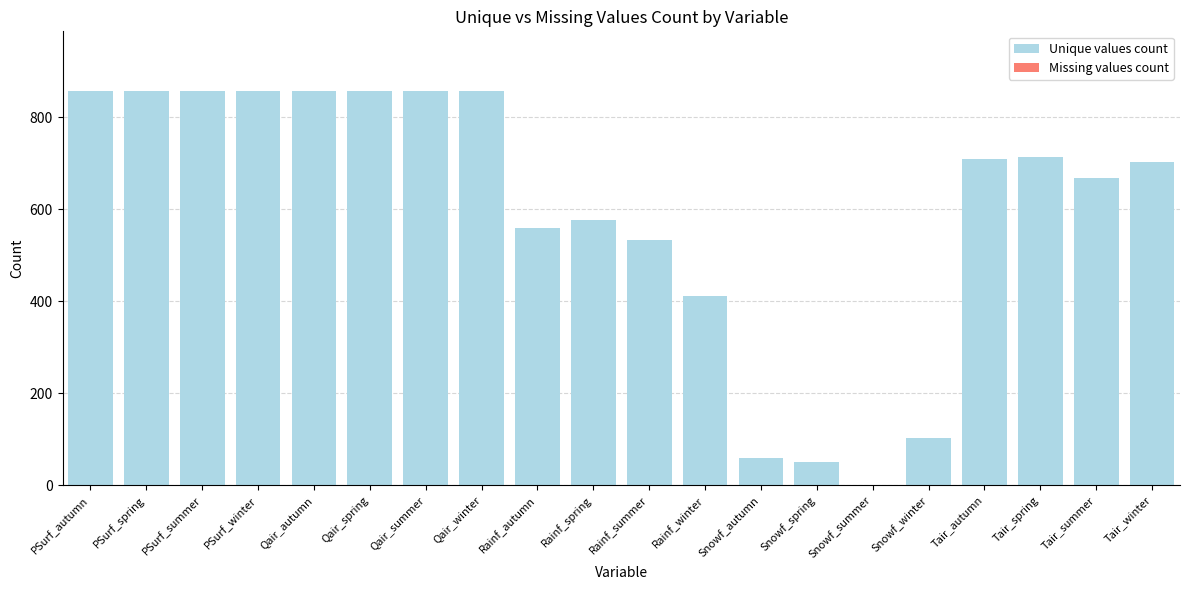

What is the change in value from Snowf_autumn to Tair_autumn?

+650